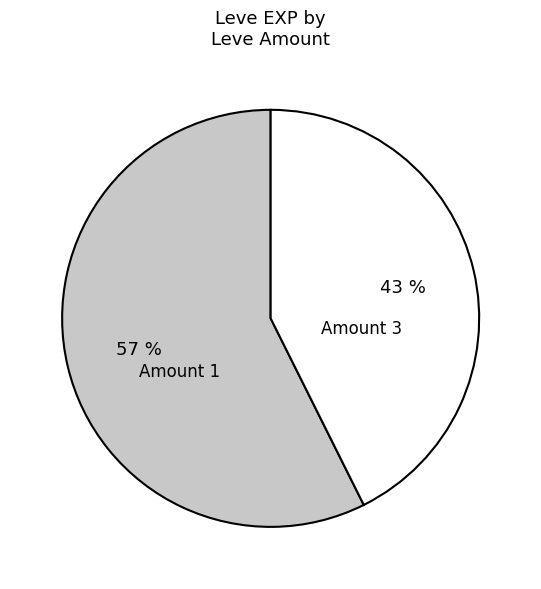

To the nearest percent, what is the average slice percentage?

50%